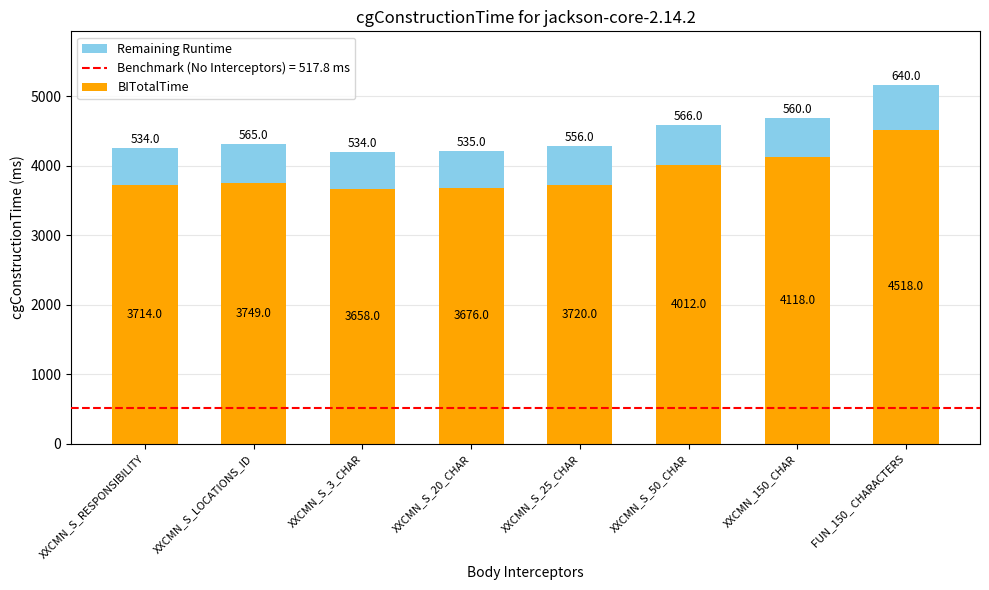

List the labels in order of BITotalTime value, smallest first.

XXCMN_S_3_CHAR, XXCMN_S_20_CHAR, XXCMN_S_RESPONSIBILITY, XXCMN_S_25_CHAR, XXCMN_S_LOCATIONS_ID, XXCMN_S_50_CHAR, XXCMN_150_CHAR, FUN_150_ CHARACTERS